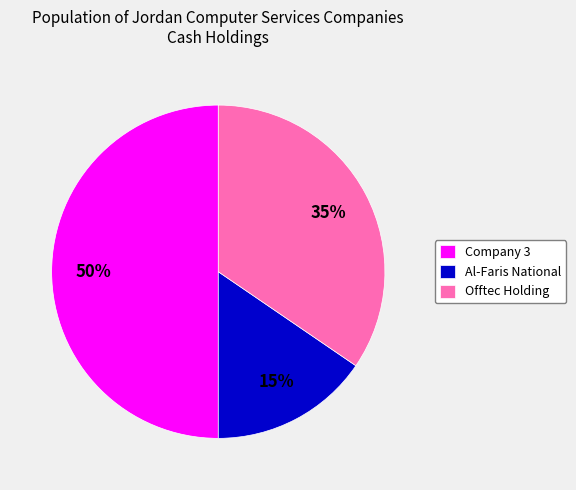

The Offtec Holding slice represents 45% of the pie. True or false?

False